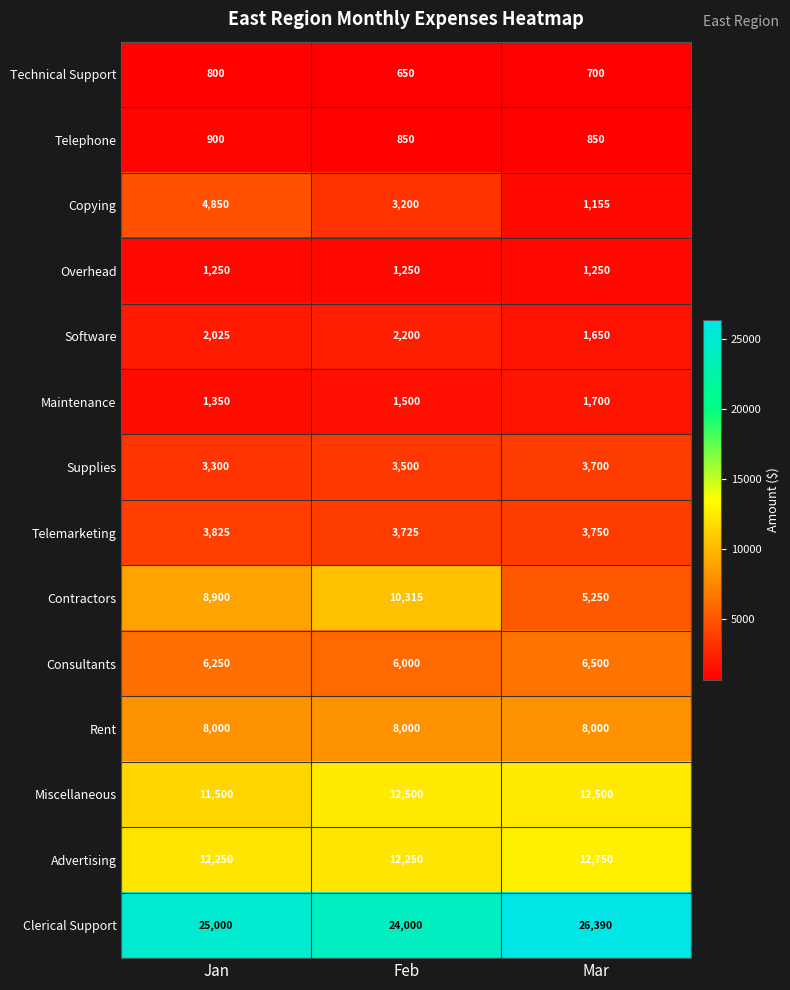

What is the spread (max minus min) of values at Mar?

25690